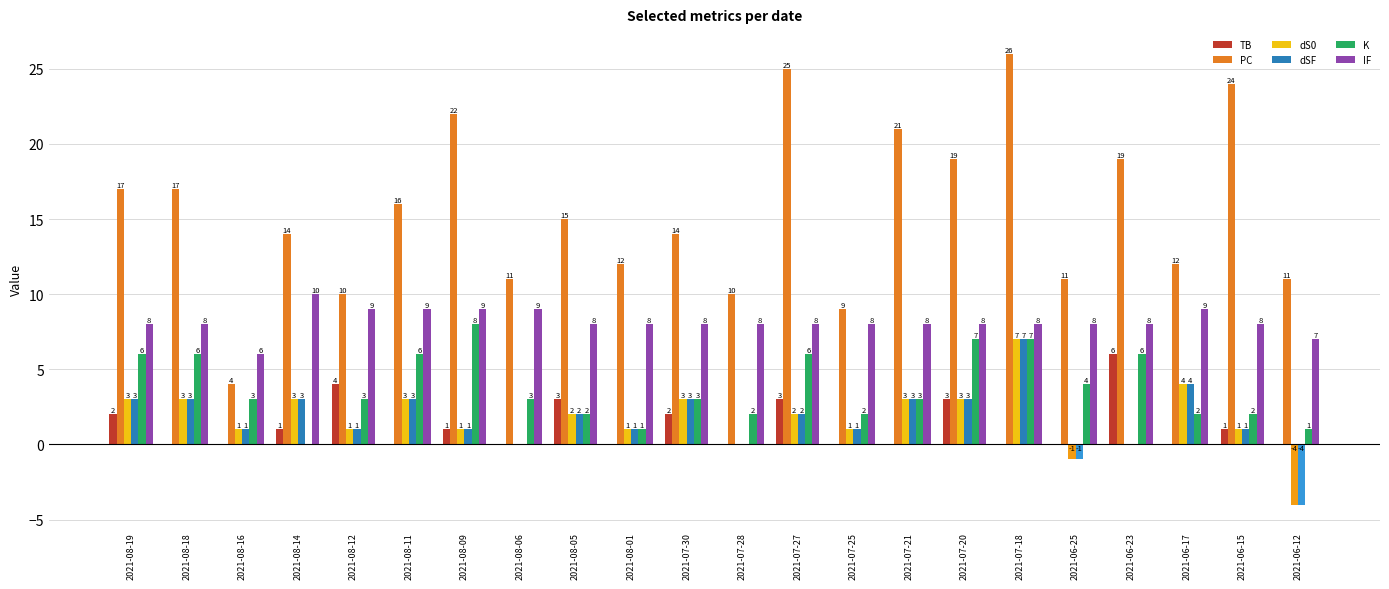

What is the sum of the TB values at 2021-07-30 and 2021-06-23?

8